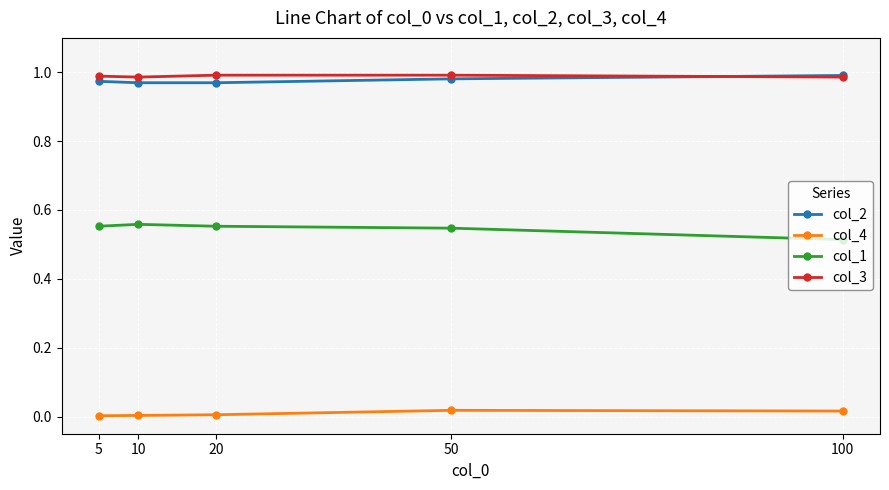

Is it true that col_1 equals 0.8 at 20?

False